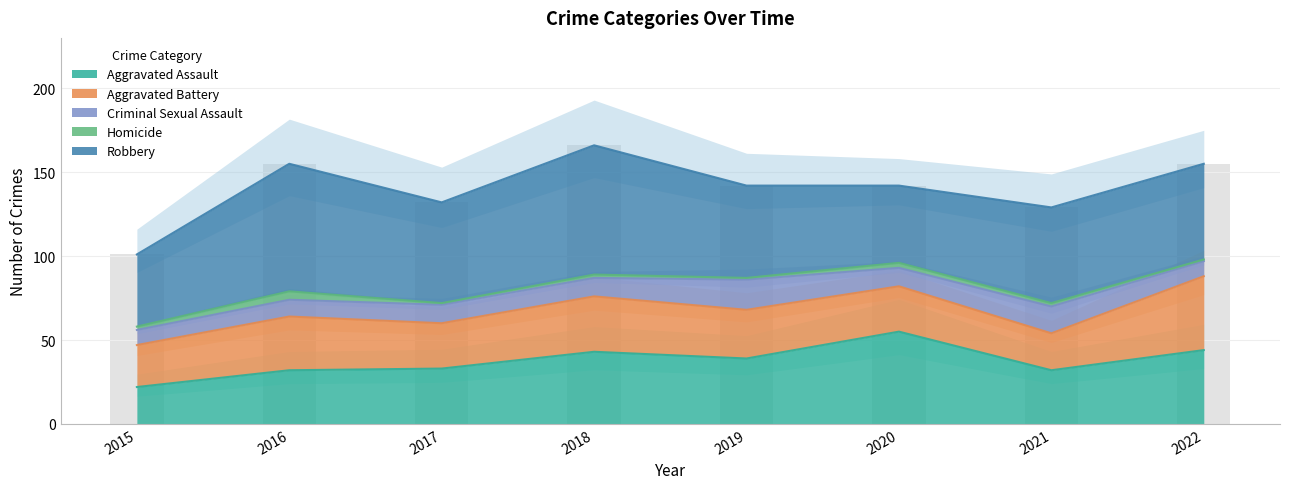

What is the sum of all Aggravated Assault values?

300